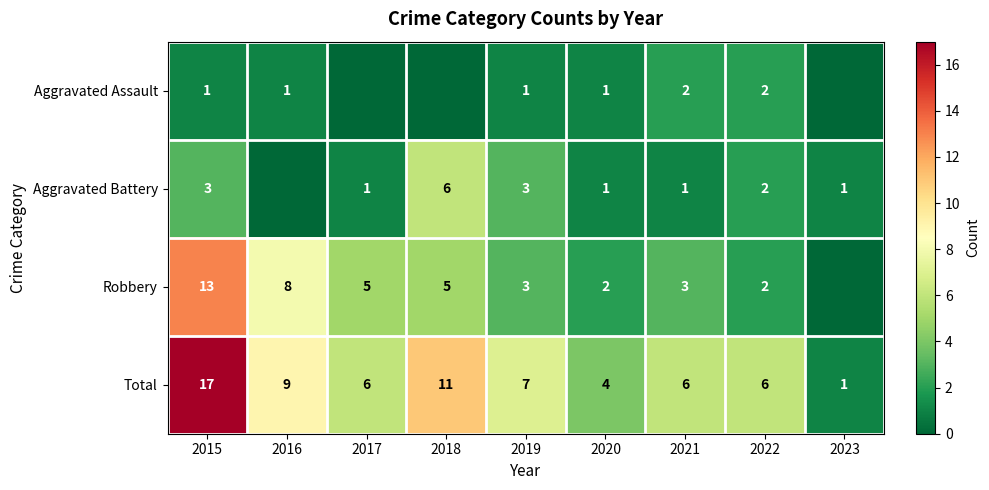

At how many categories does at least one series exceed 8?

3